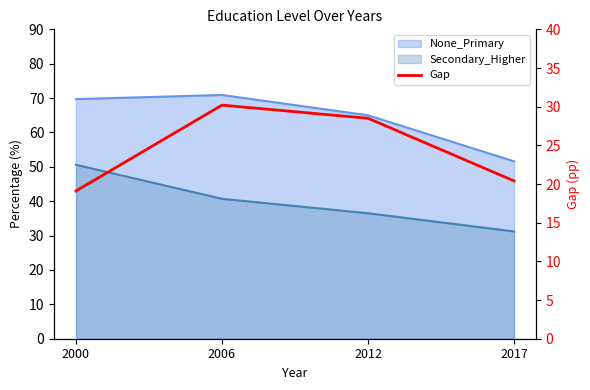

Which category has the lowest value across all series?

2000